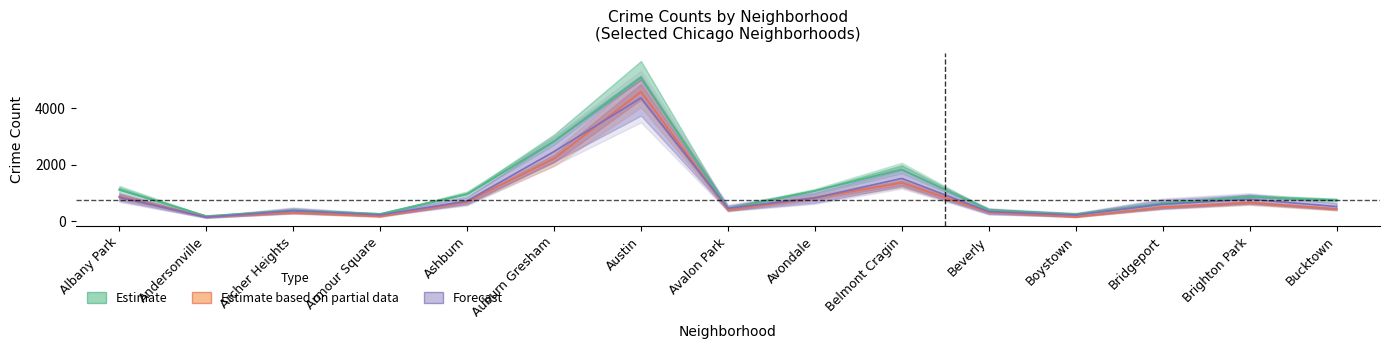

What is the label of the 1st point from the right?

Bucktown